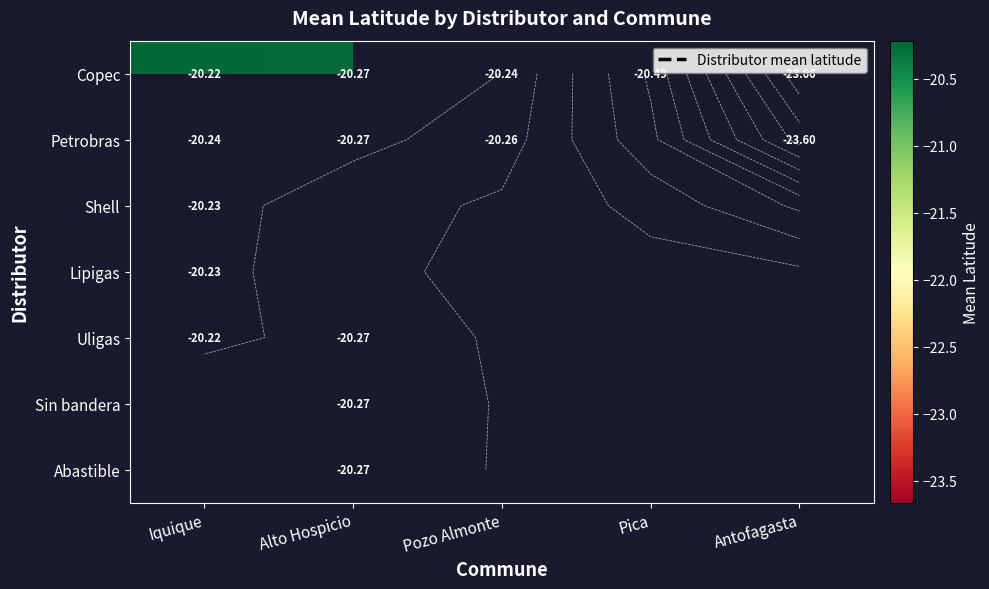

The Uligas series shows -35.8 at Iquique. True or false?

False